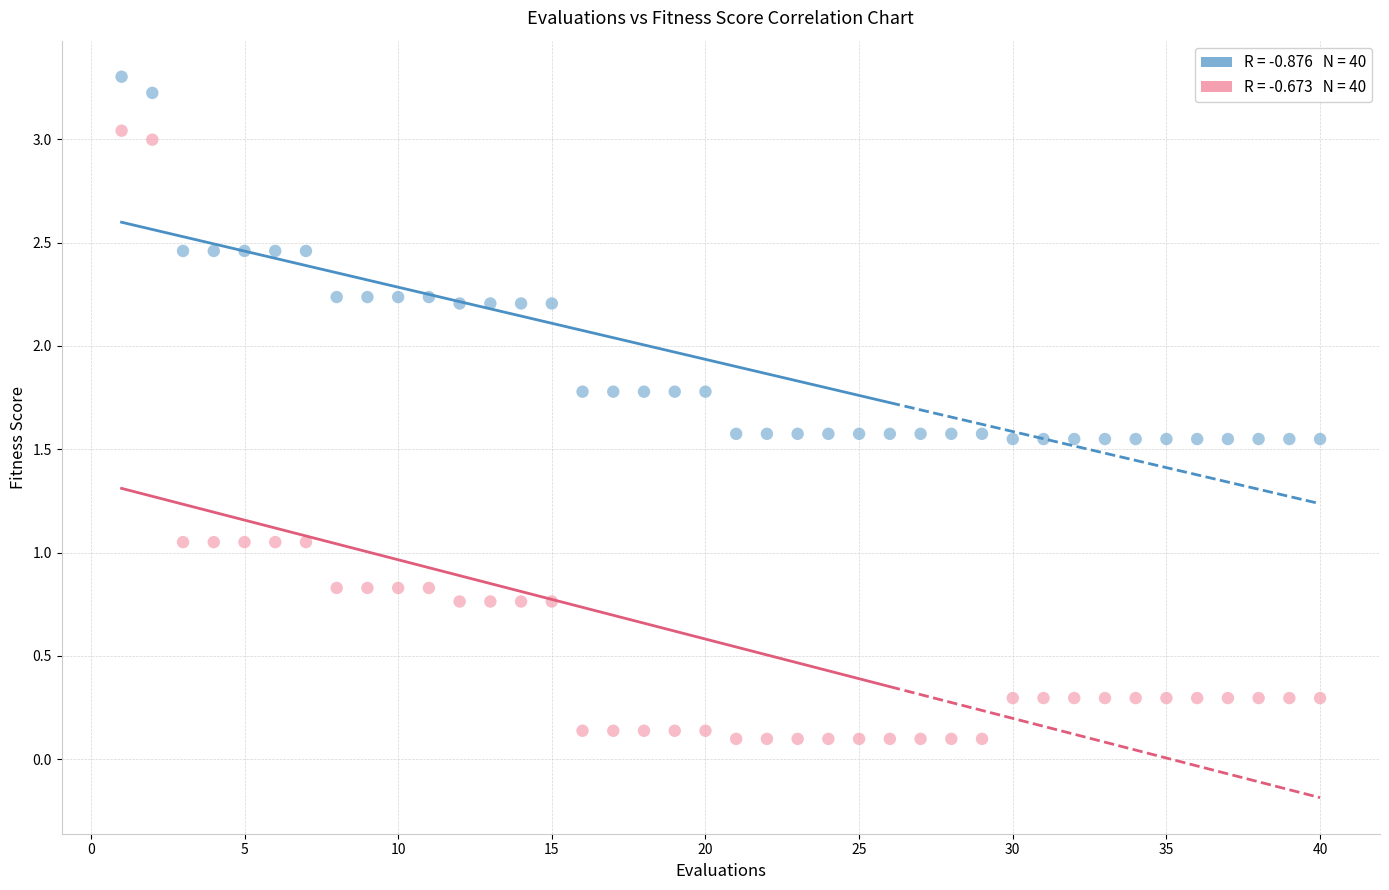

Across all data points, what is the range of Y values (max minus min)?

3.2